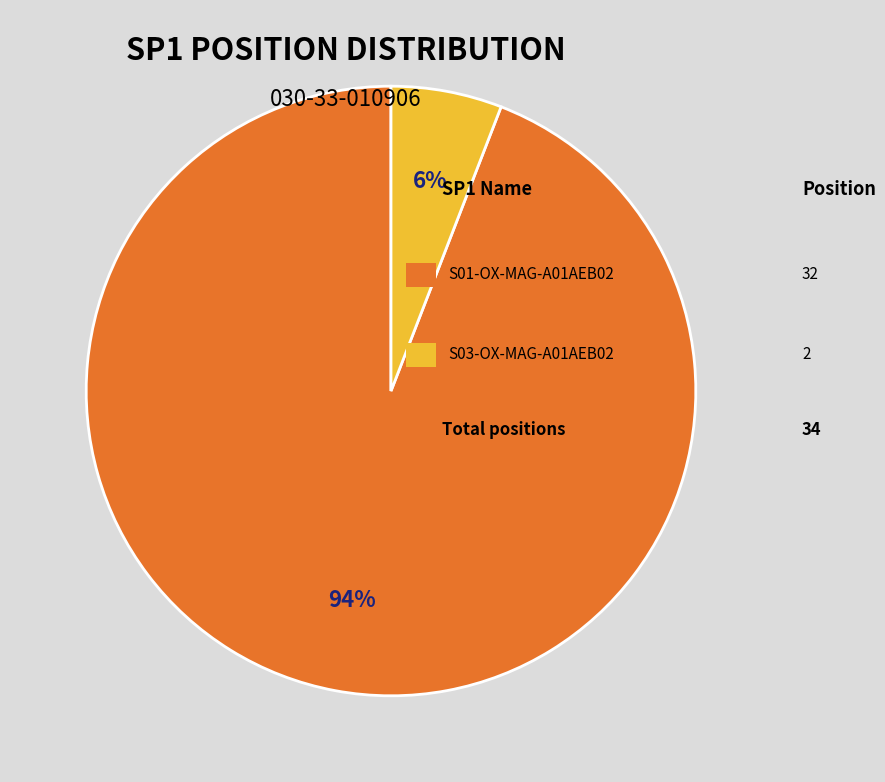

Is there a majority slice in this chart?

Yes